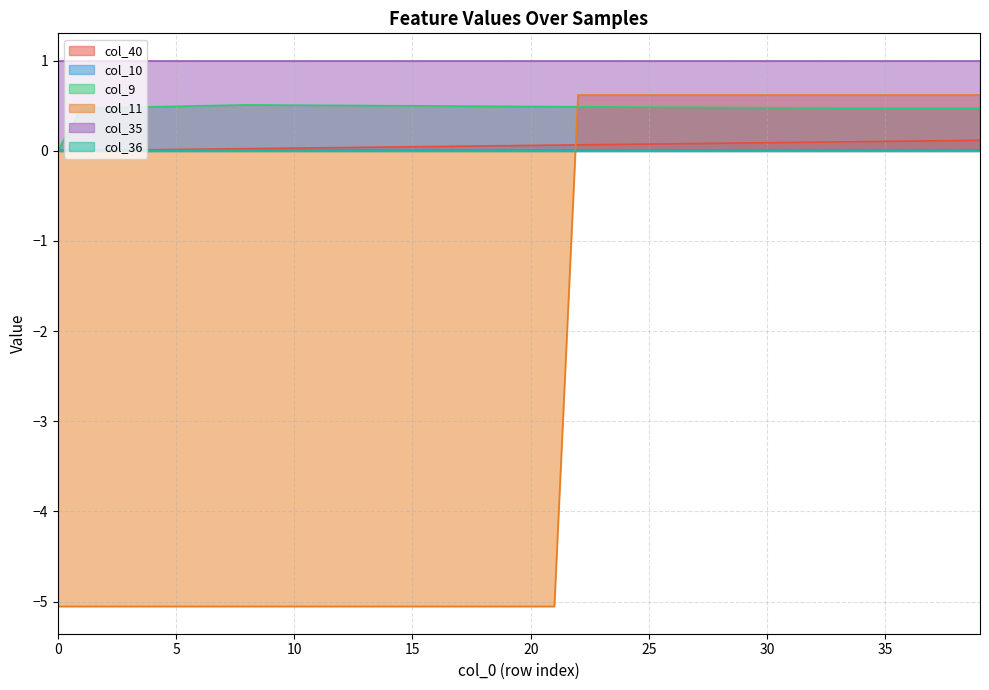

True or false: col_35 and col_40 intersect in this chart.

False